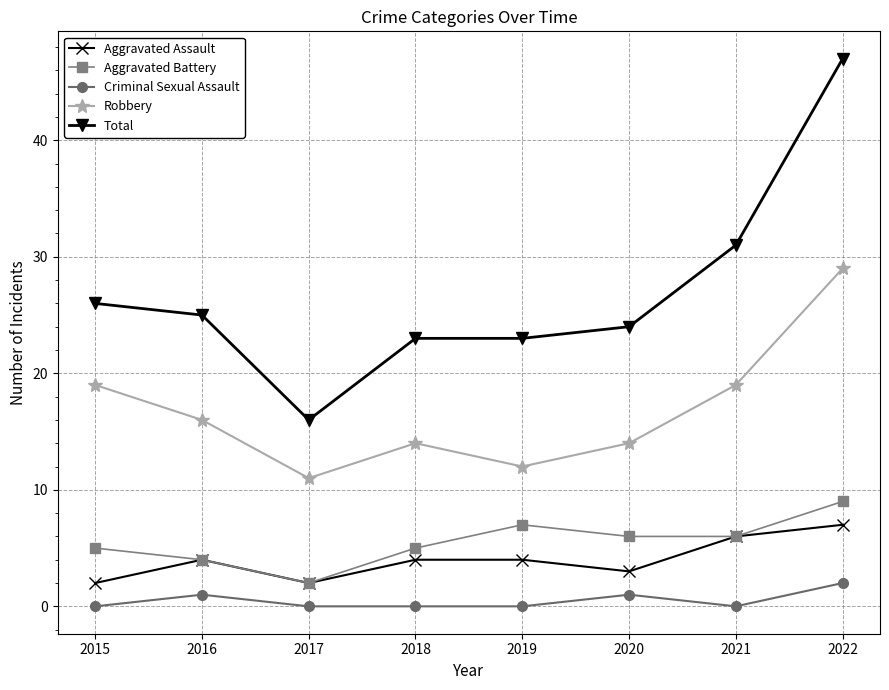

The Aggravated Assault series shows 2 at 2015. True or false?

True